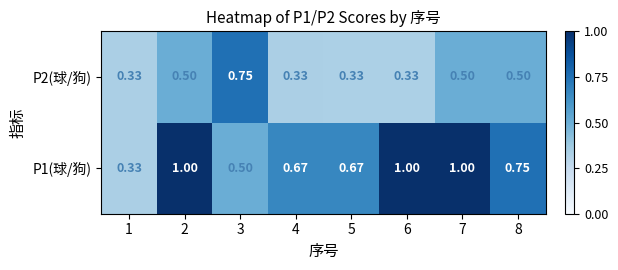

Which series has the widest spread of values?

P1(球/狗)